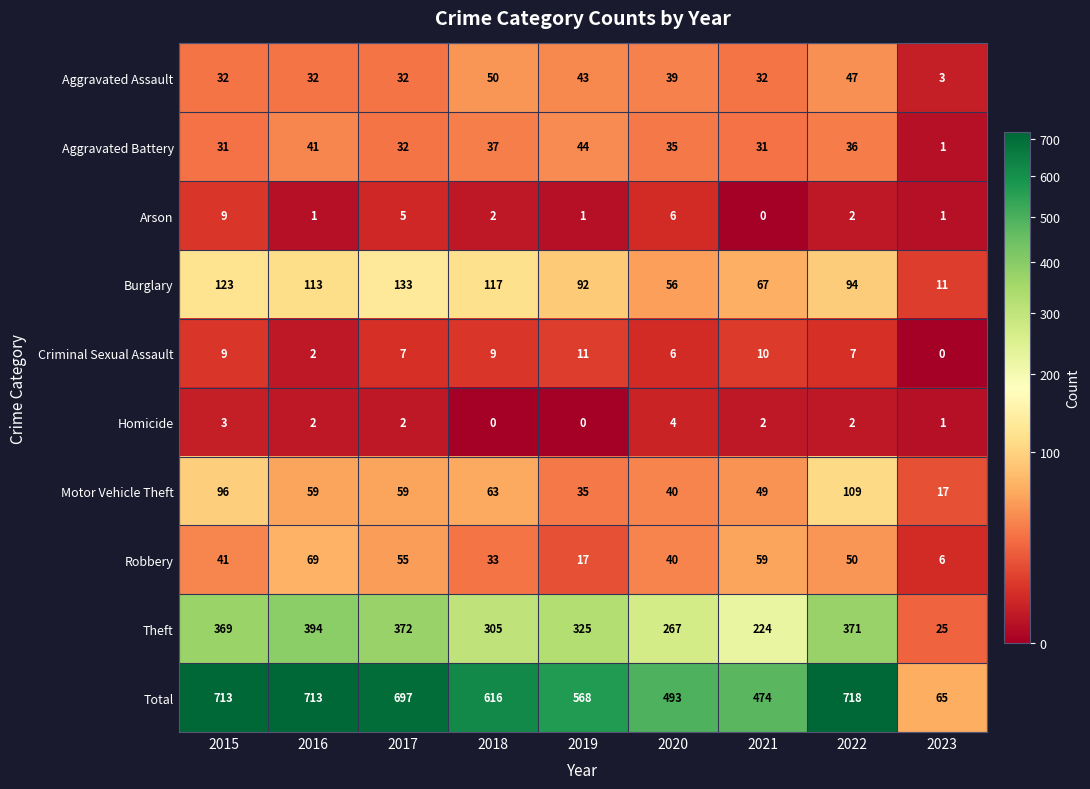

At how many categories does at least one series exceed 696?

4